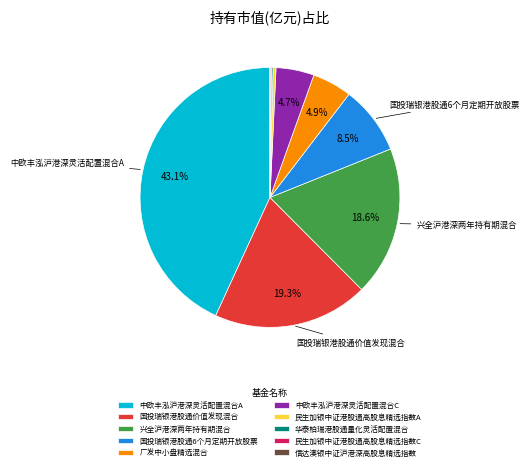

To the nearest percent, what is the average slice percentage?

10%